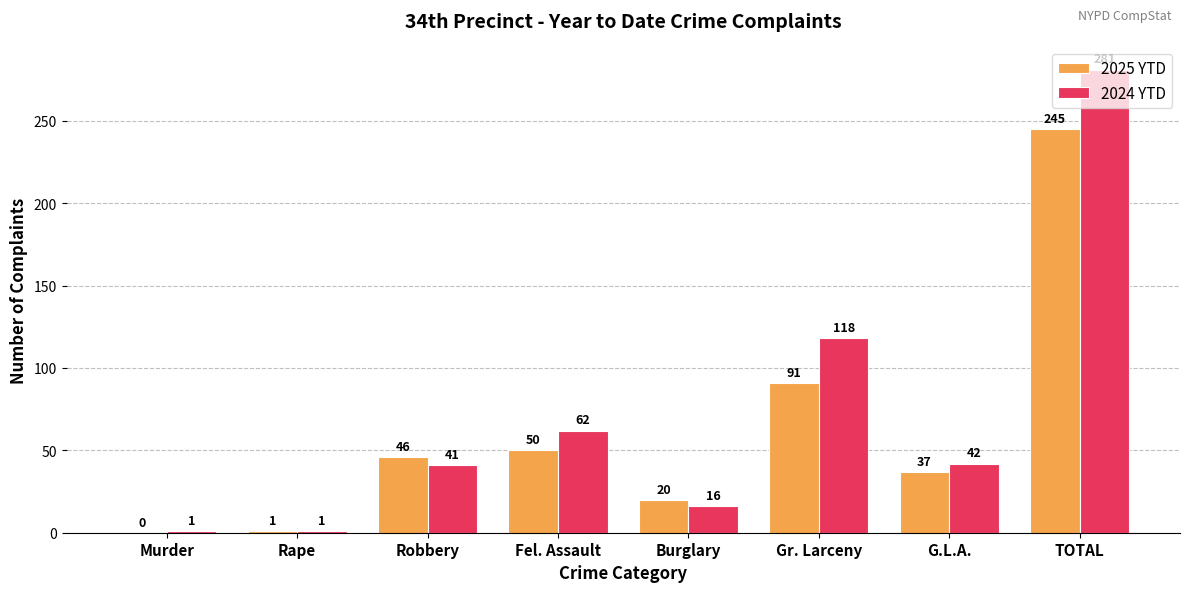

Is it true that 2025 YTD equals 91 at Gr. Larceny?

True